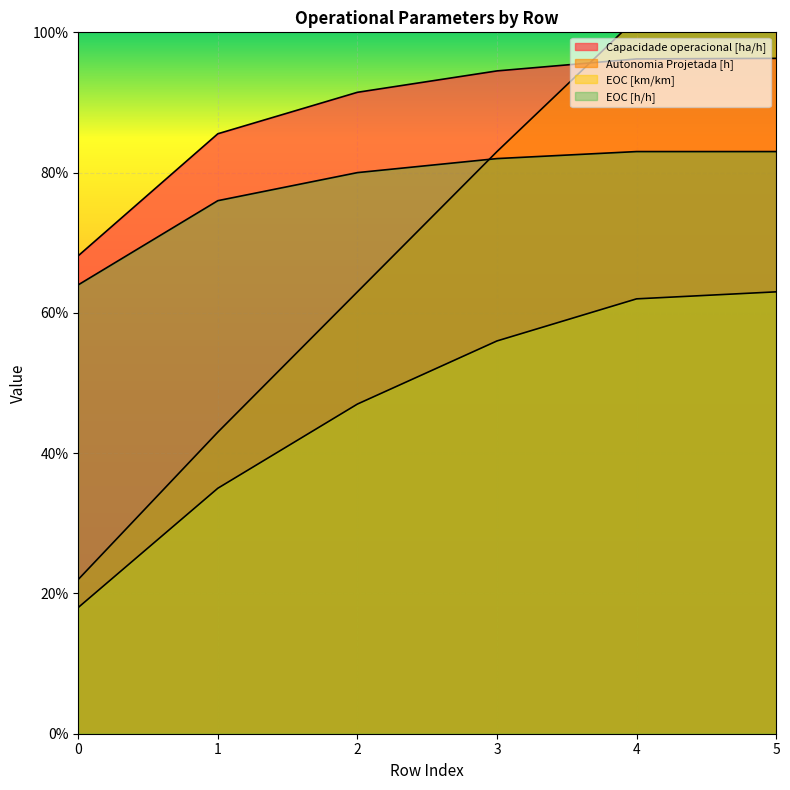

What is the minimum value shown in the chart?

0.2